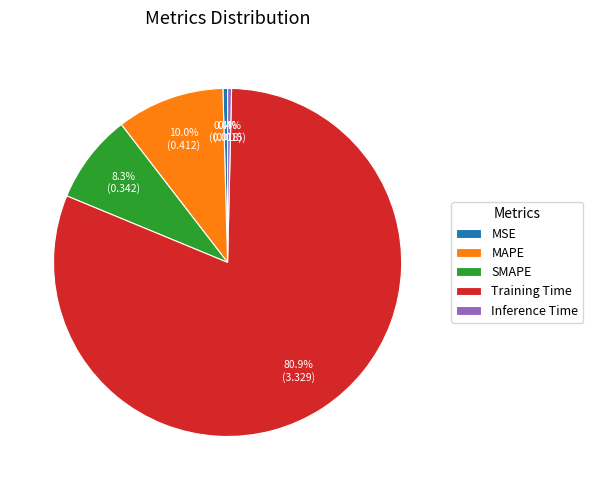

To the nearest percent, what percentage of the pie is SMAPE?

8%